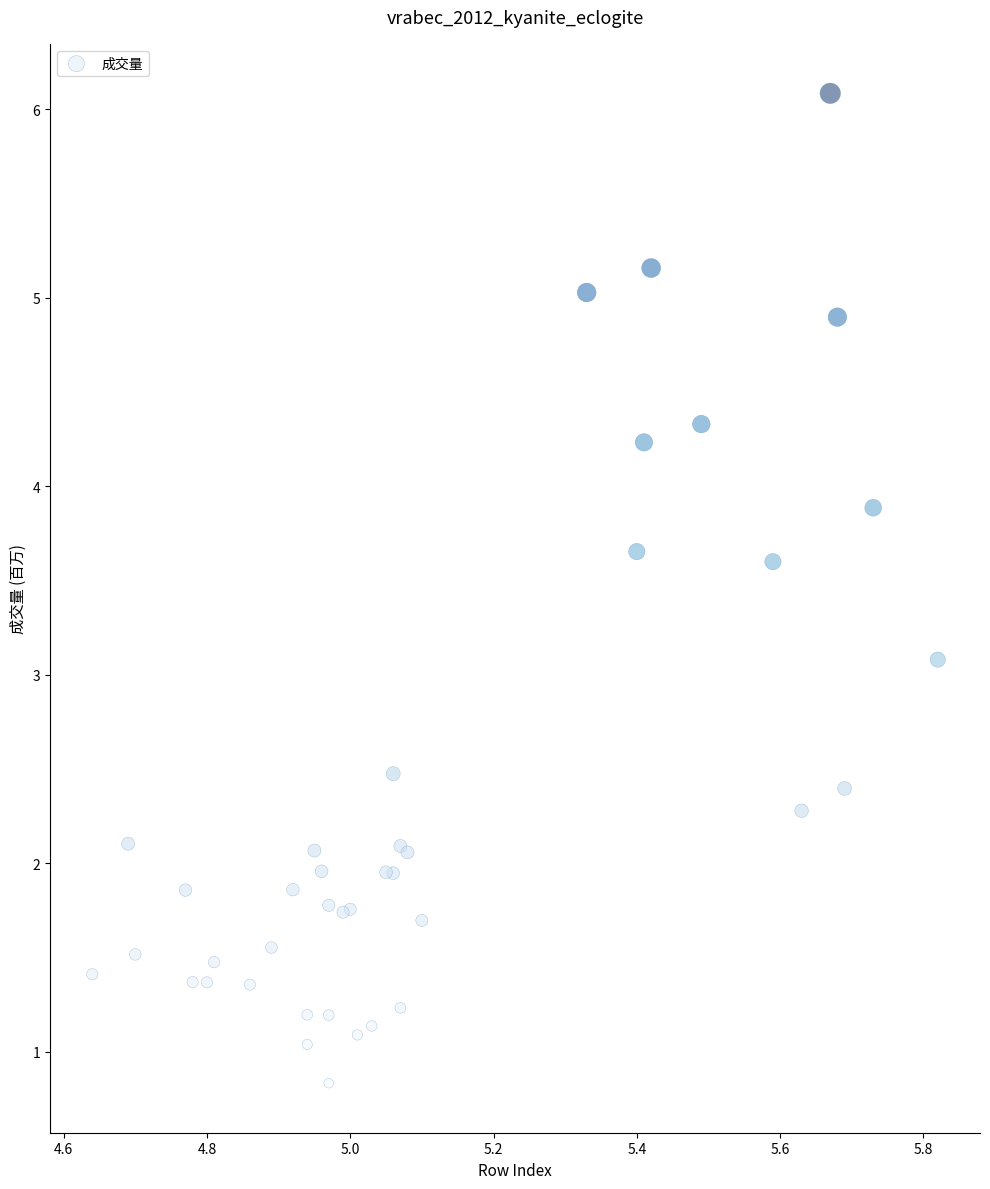

What Y value in the scatter plot is closest to 3?

3.1